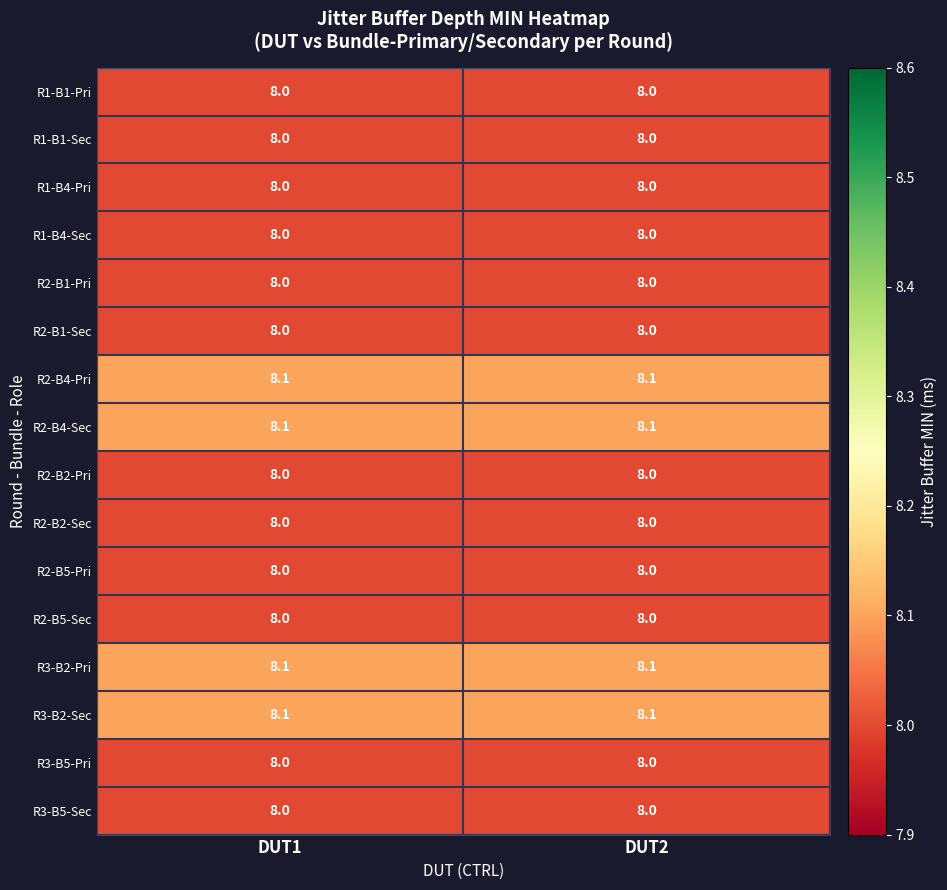

What is the average value of the R2-B5-Sec series?

8.0